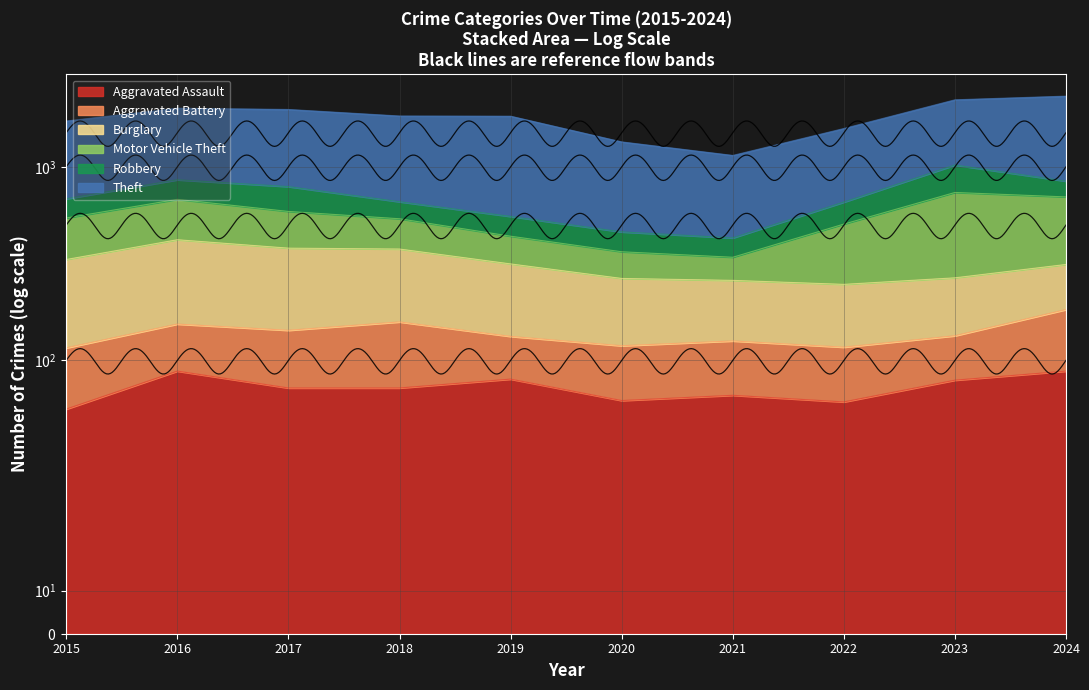

What is the lowest value of the Theft series?

716